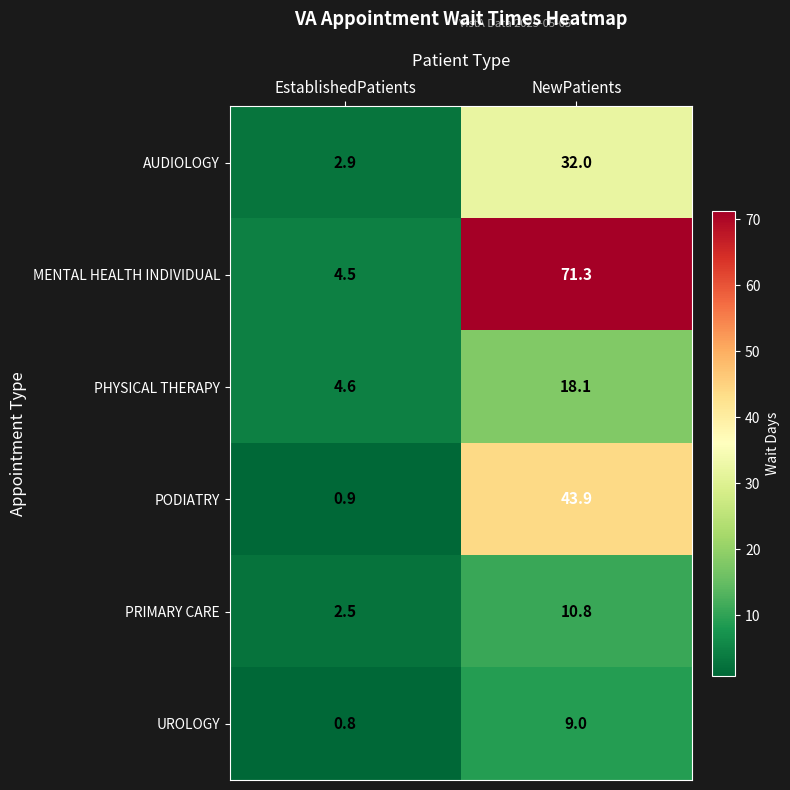

Rank the series at NewPatients from highest to lowest value.

MENTAL HEALTH INDIVIDUAL, PODIATRY, AUDIOLOGY, PHYSICAL THERAPY, PRIMARY CARE, UROLOGY